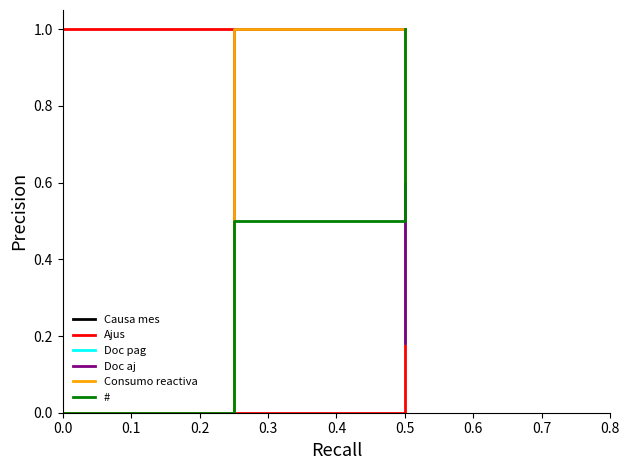

How many Causa mes values are between 0 and 1?

3